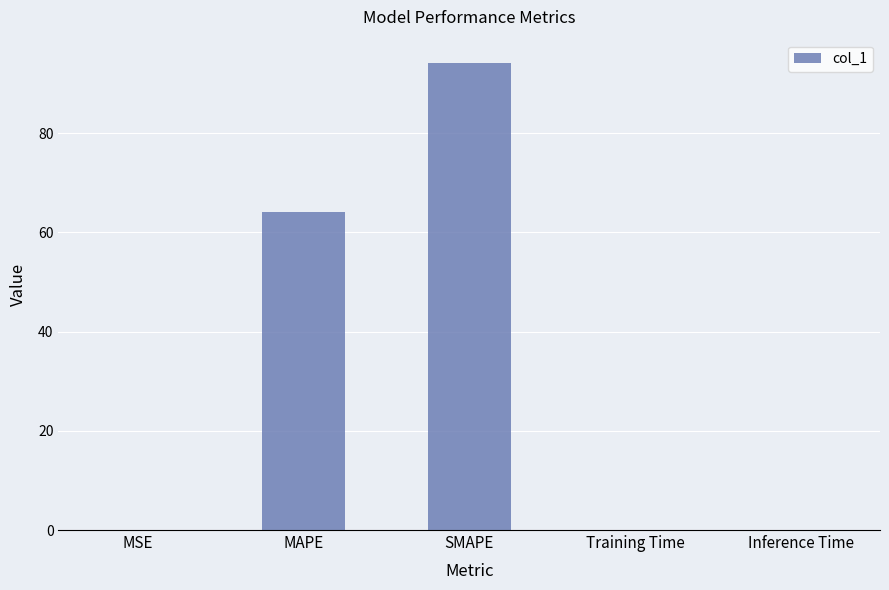

Between SMAPE and MAPE, which is larger?

SMAPE